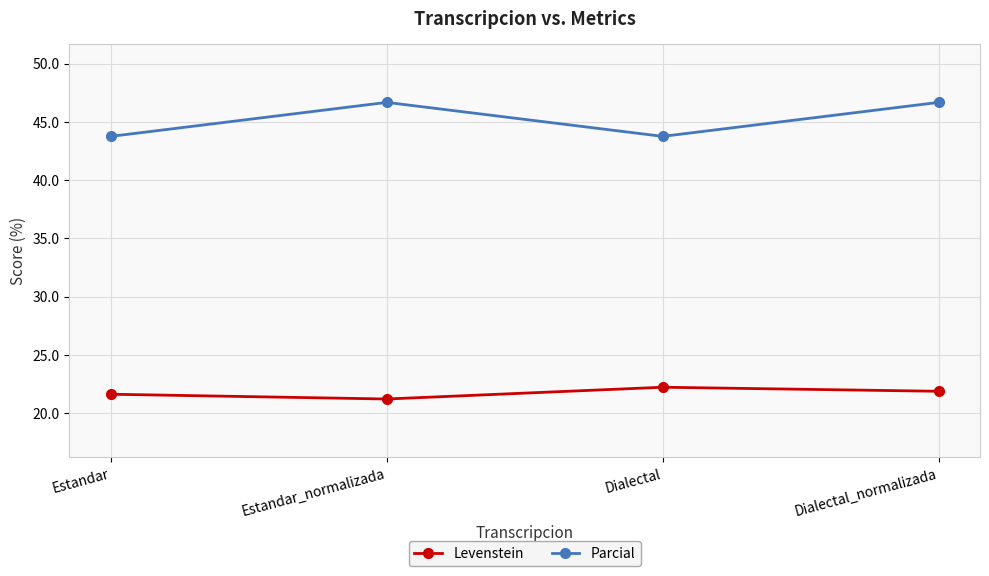

Reading left to right, transcribe all the data shown in this chart.

Levenstein: 21.6	21.2	22.2	21.9
Parcial: 43.8	46.7	43.8	46.7